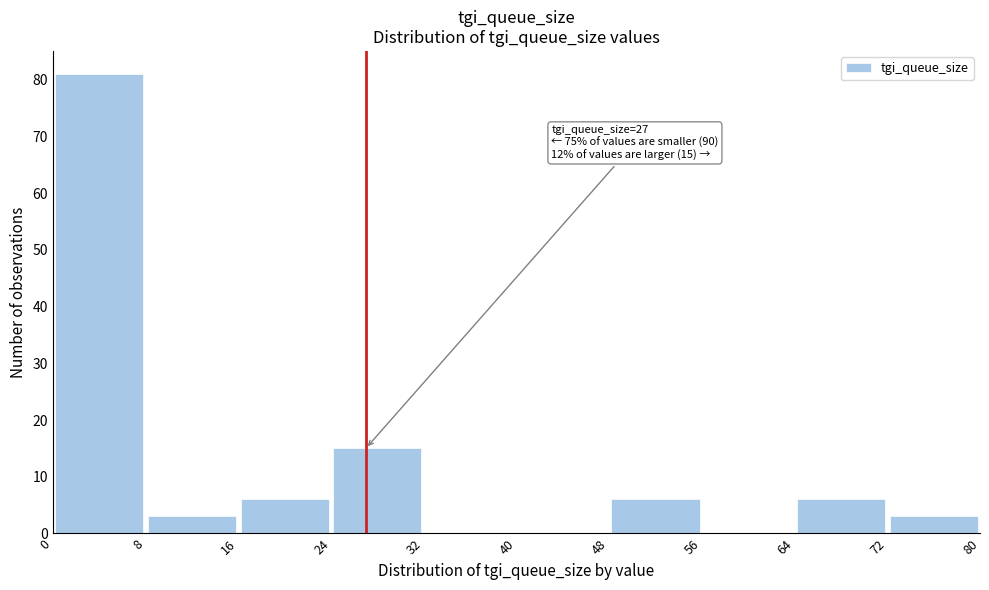

Over which range of the x-axis is the bar tallest?

0 to 8